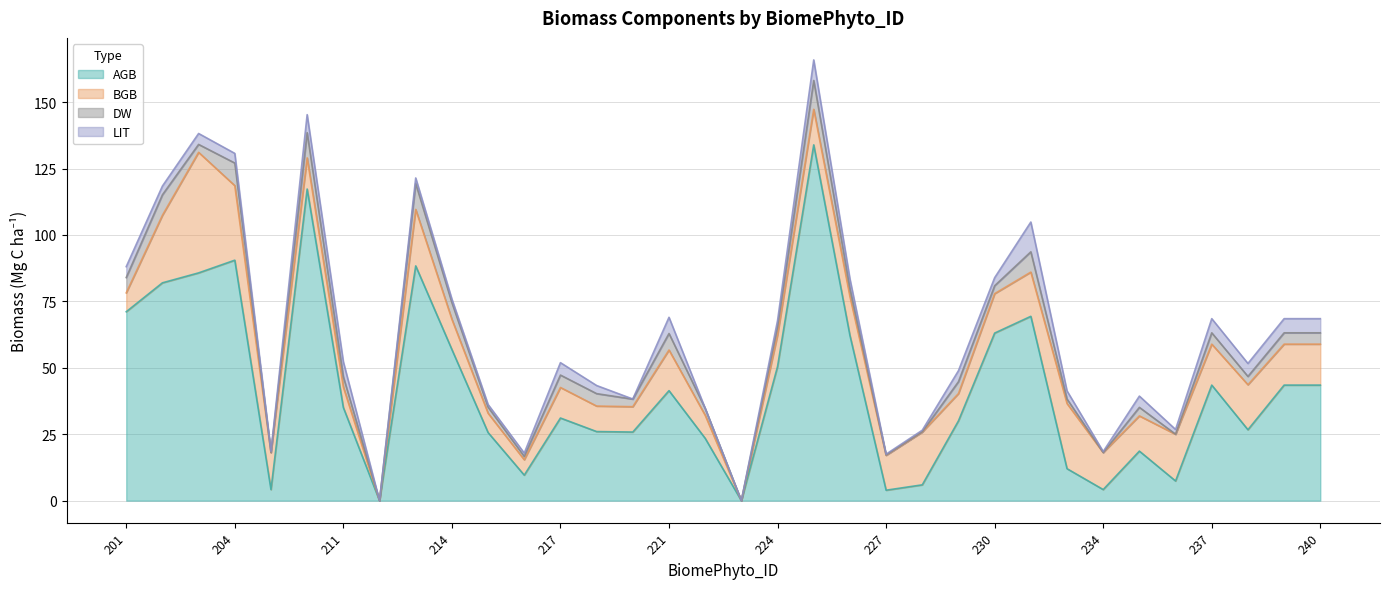

In LIT, how many points are higher than both neighbors (excluding endpoints)?

10